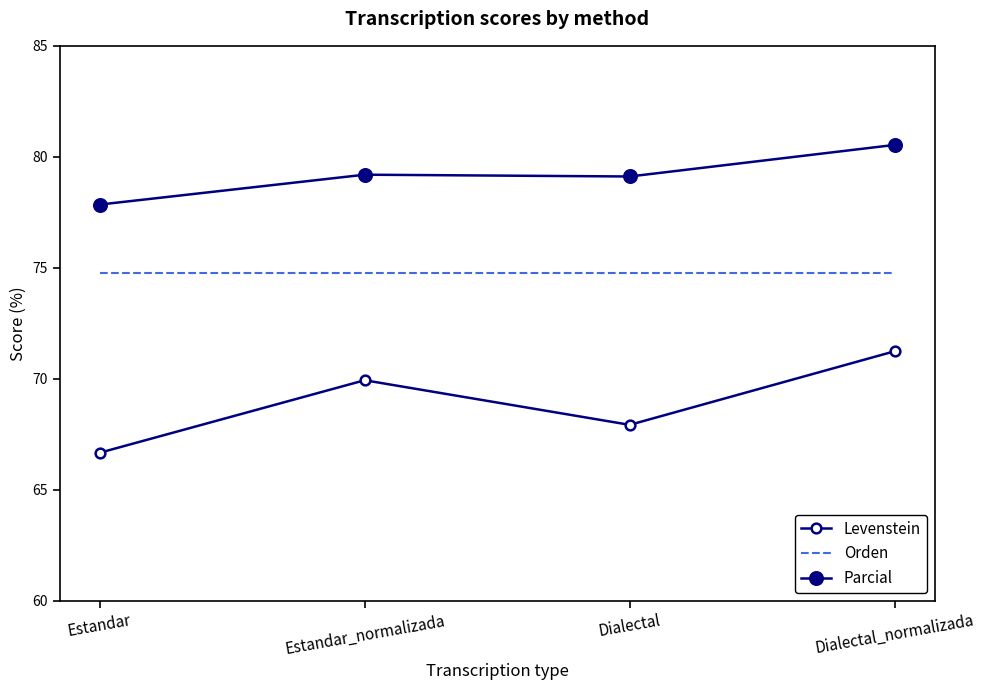

Rank the series at Estandar from lowest to highest value.

Levenstein, Orden, Parcial